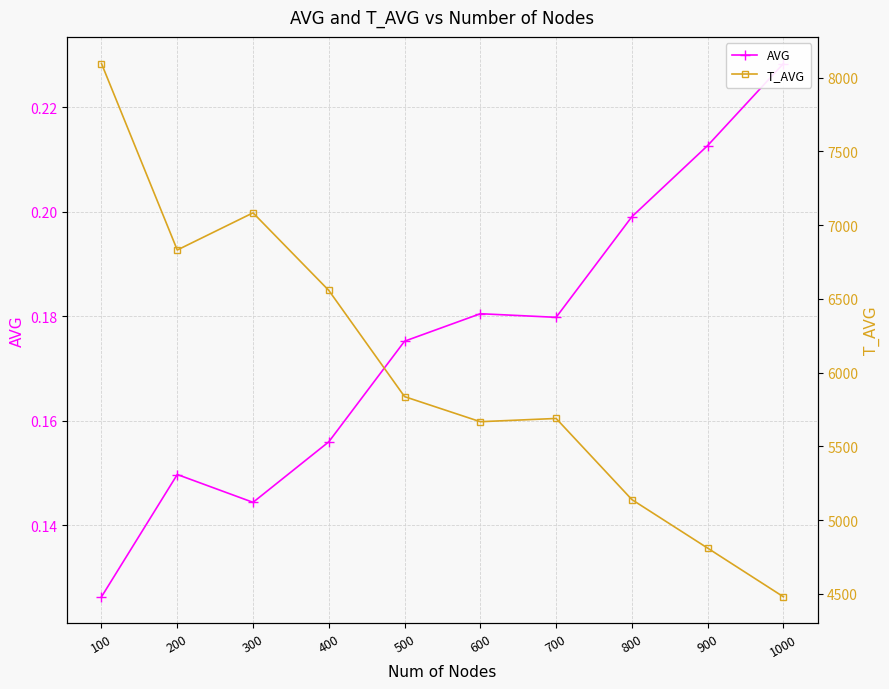

In T_AVG, how many points are lower than both neighbors (excluding endpoints)?

2